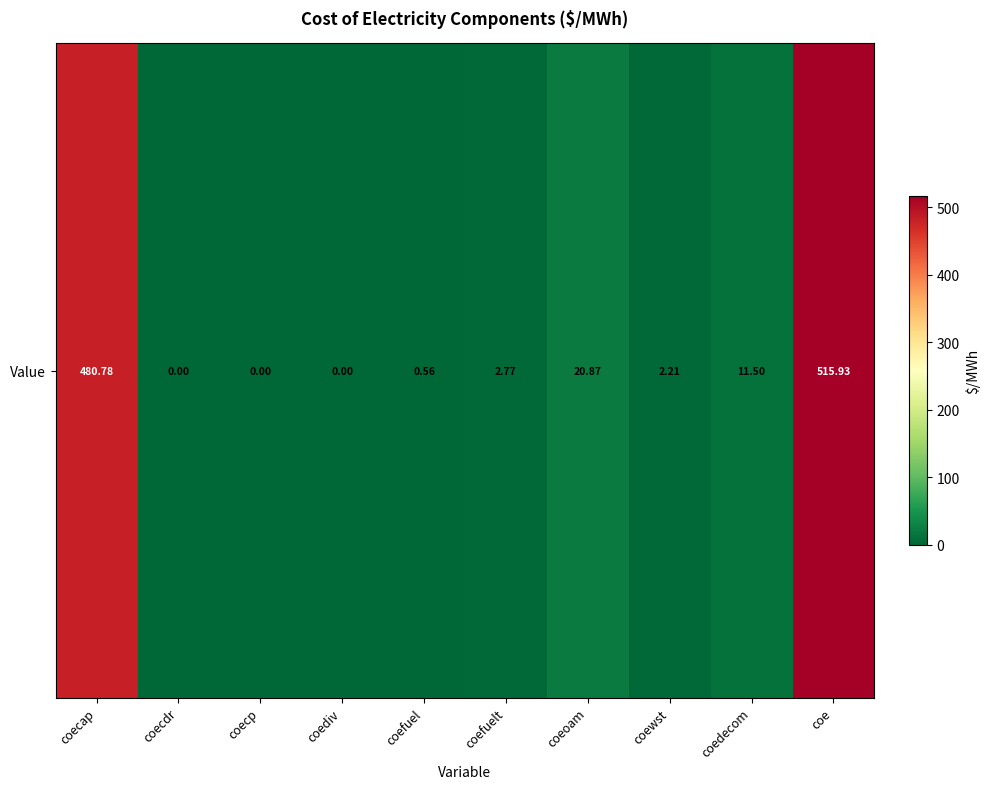

Reading right to left, extract all data points from this chart.

coe=515.9	coedecom=11.5	coewst=2.2	coeoam=20.9	coefuelt=2.8	coefuel=0.6	coediv=0.0	coecp=0.0	coecdr=0.0	coecap=480.8